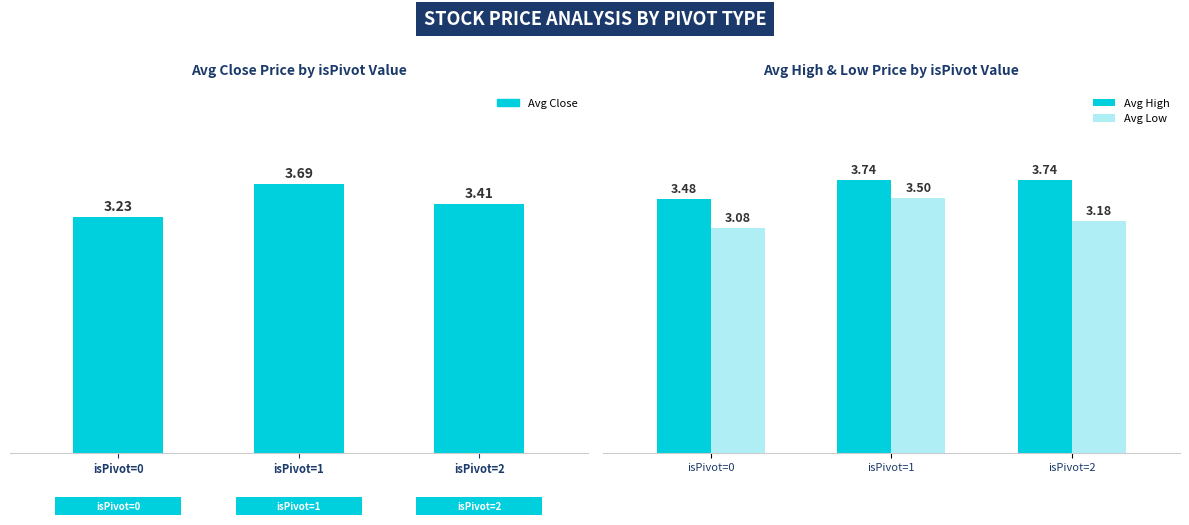

Count the number of categories in the chart.

3